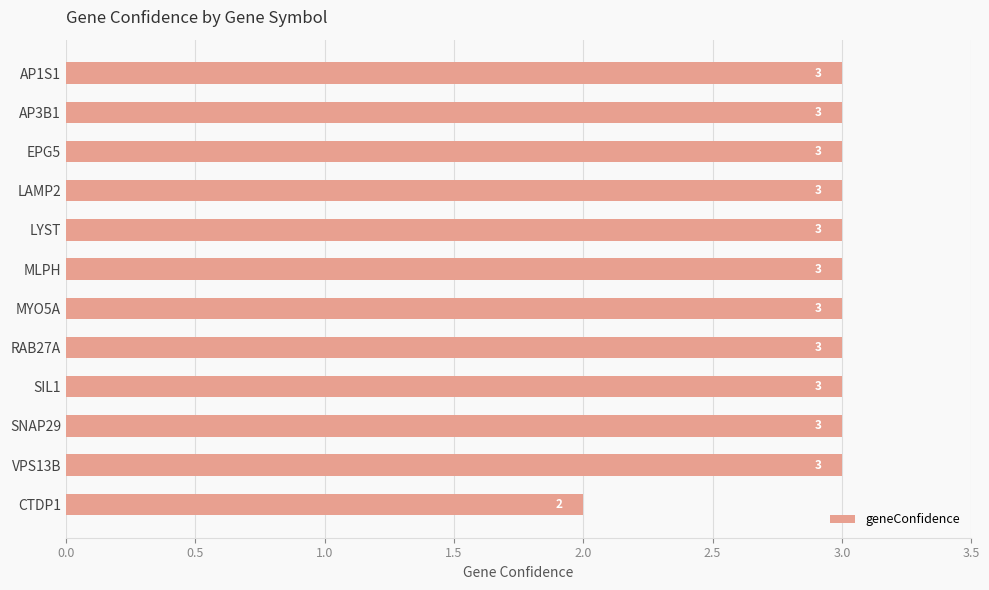

What is the sum of all values?

35